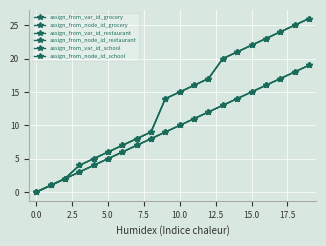

At which label does assign_from_node_id_grocery reach its peak?

19